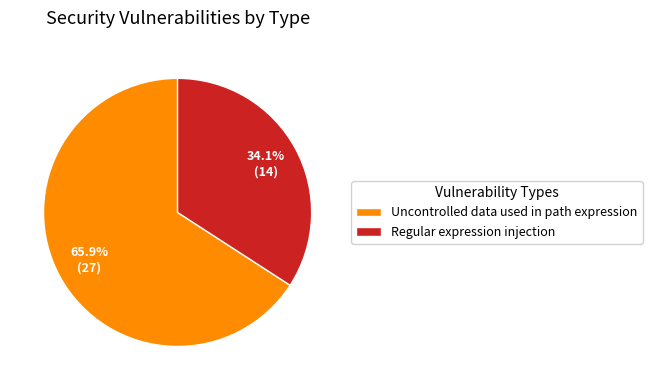

Combined, do Uncontrolled data used in path expression and Regular expression injection account for over 50%?

Yes